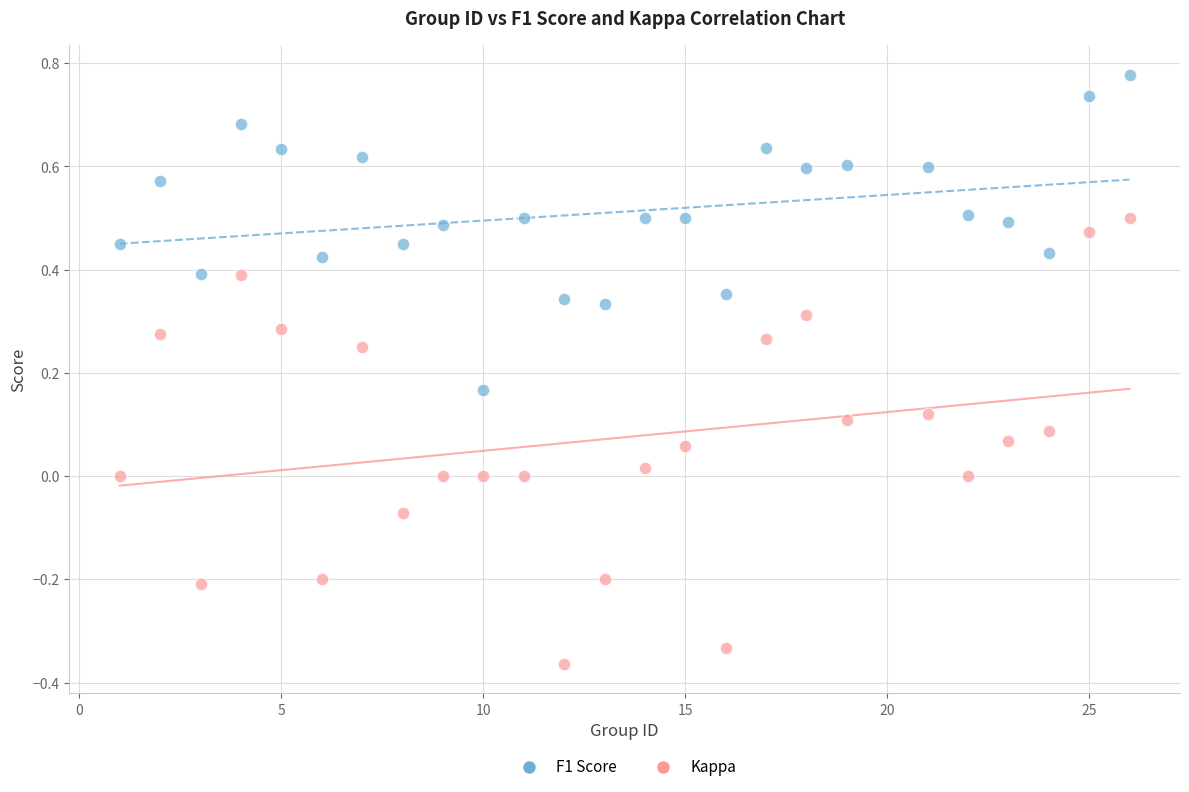

Which series contains the highest Y value?

F1 Score